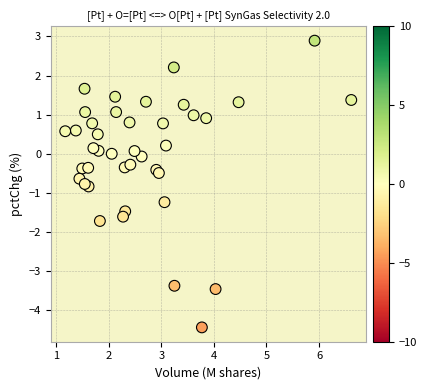

What is the range of X values (max minus min)?

5.4